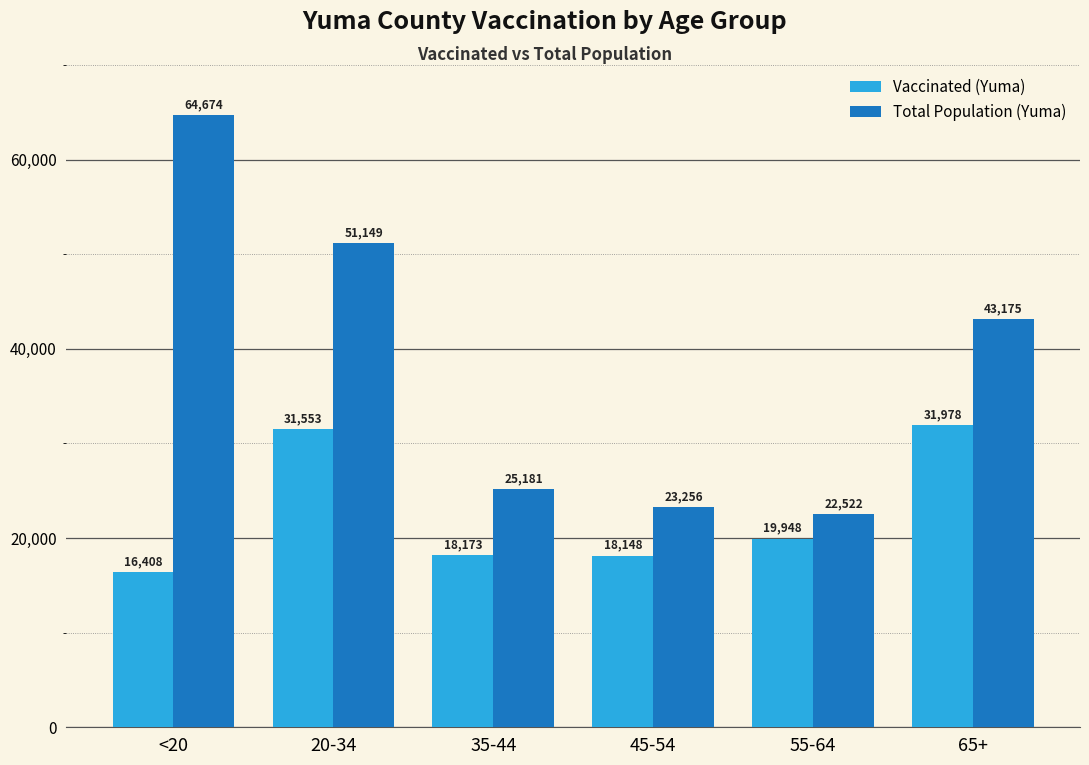

What position from the right is <20?

6